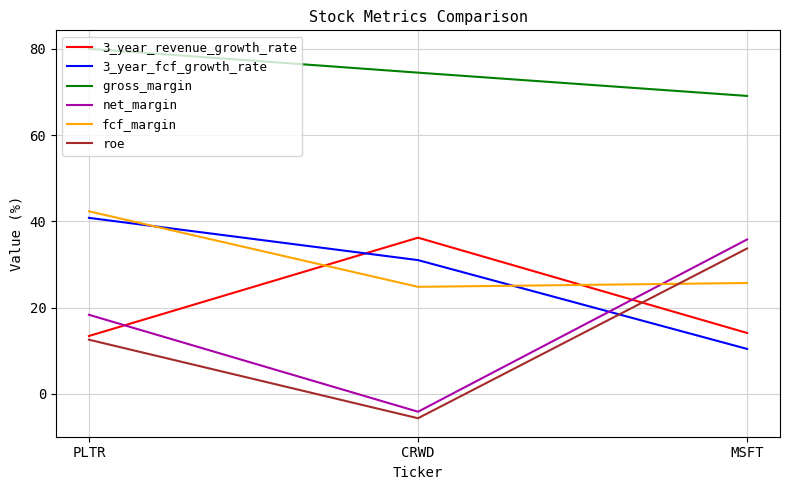

How many lines are shown in the chart?

6